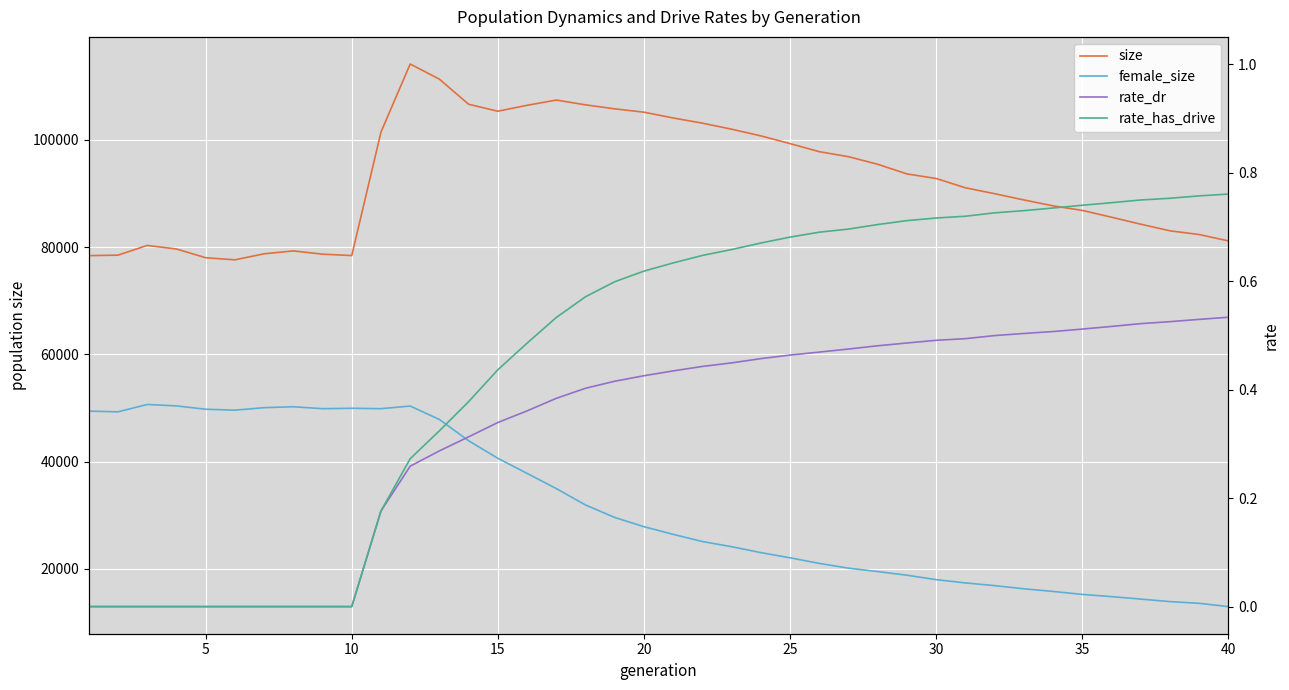

Count the number of categories in the chart.

40